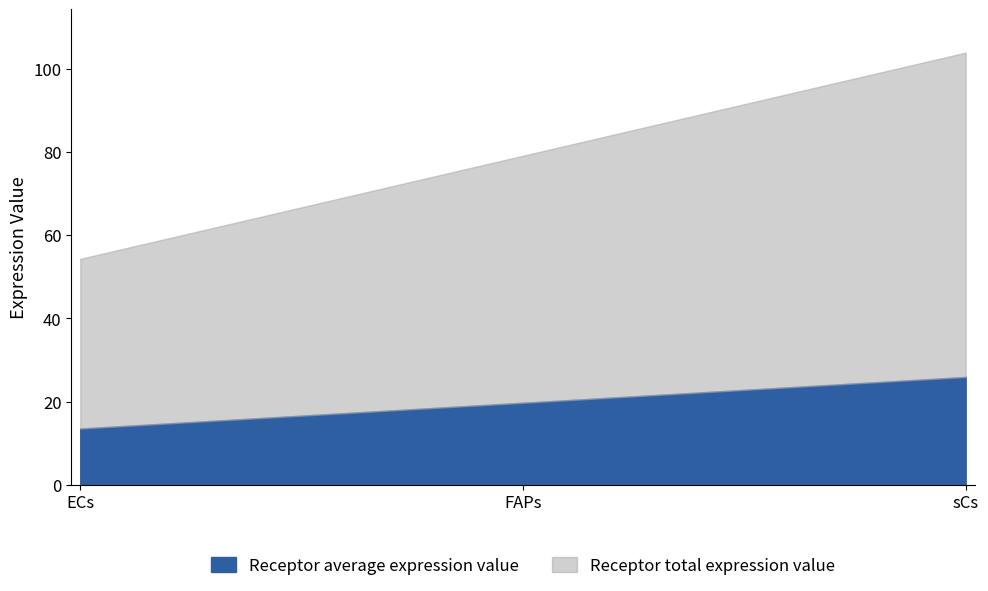

What is the difference between the maximum and minimum values in the Receptor total expression value series?

37.1